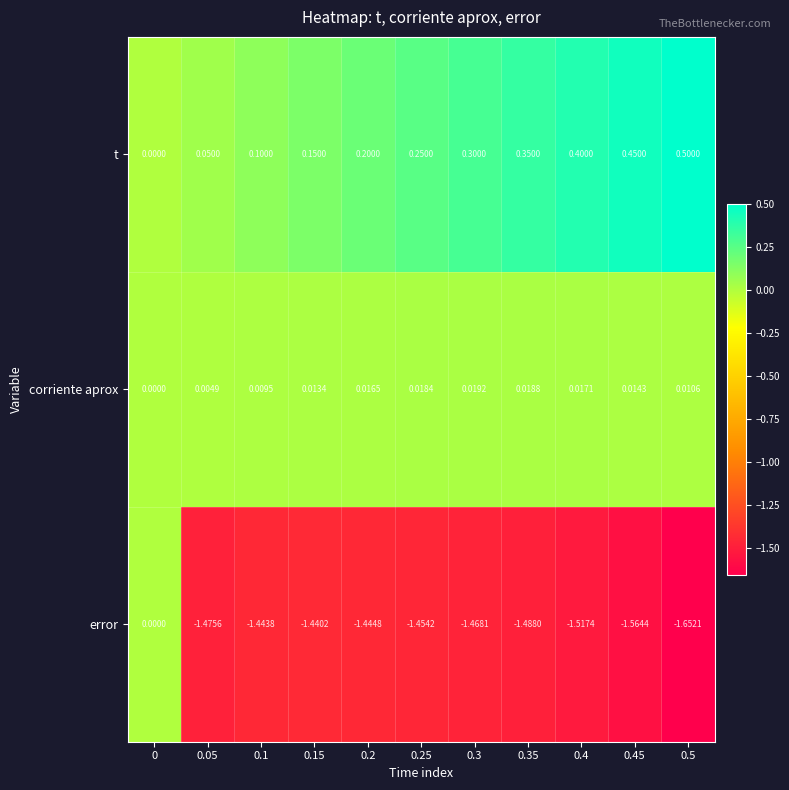

At 0.15, list the series in order from largest to smallest.

t, corriente aprox, error